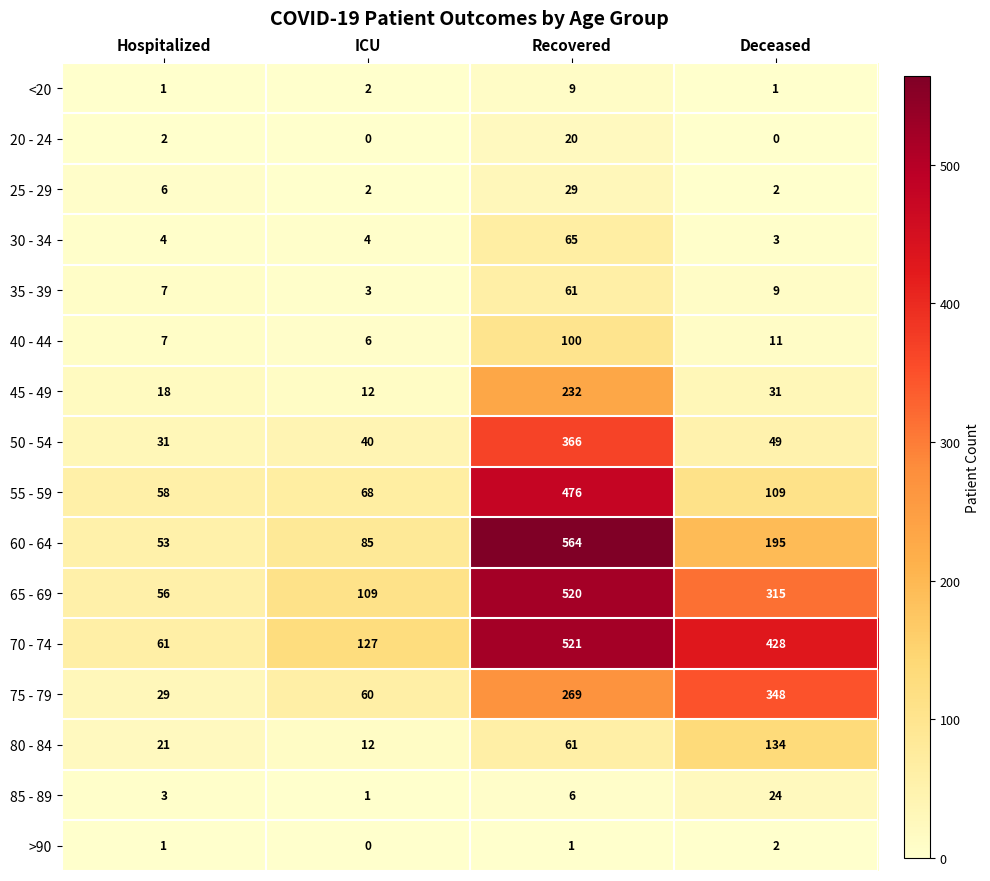

What is the difference between the maximum and second lowest values in the 55 - 59 series?

408